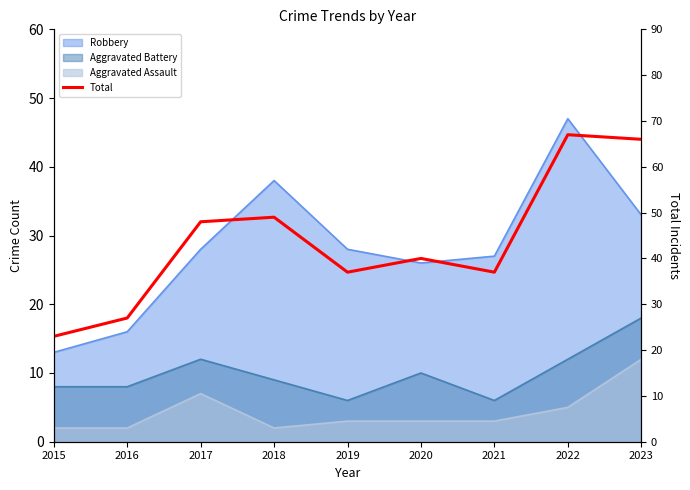

True or false: the data shows 34 at 2018.

False